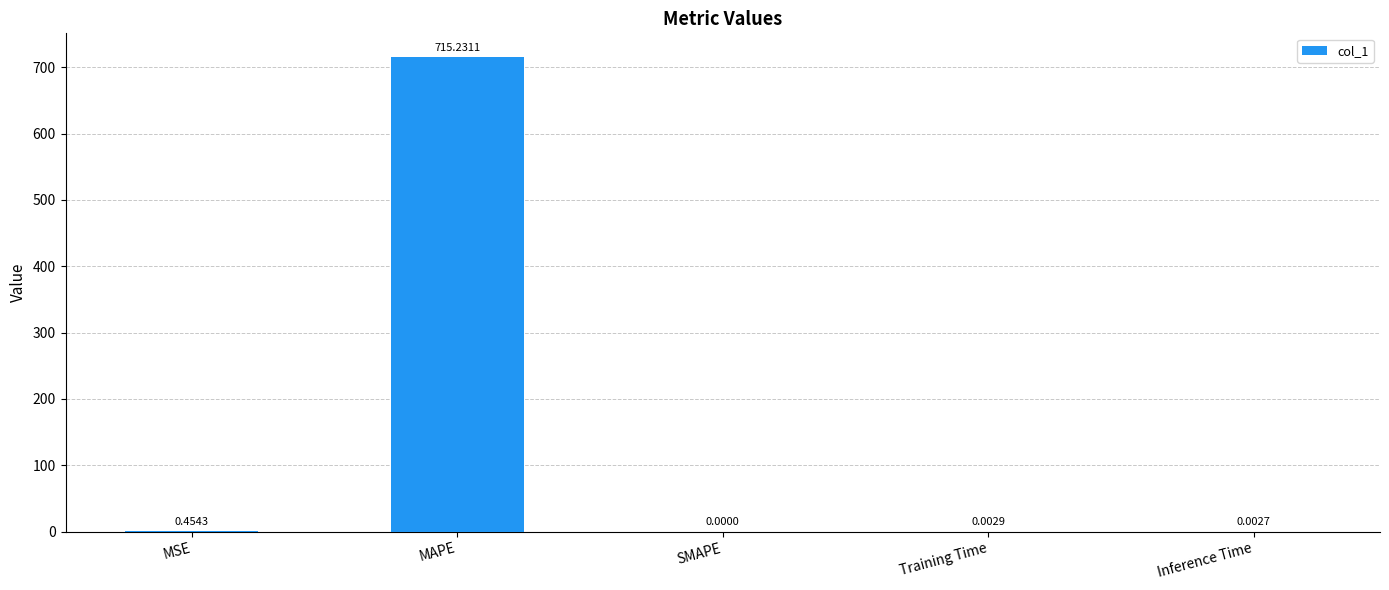

What is the change in value from MAPE to Inference Time?

-715.2